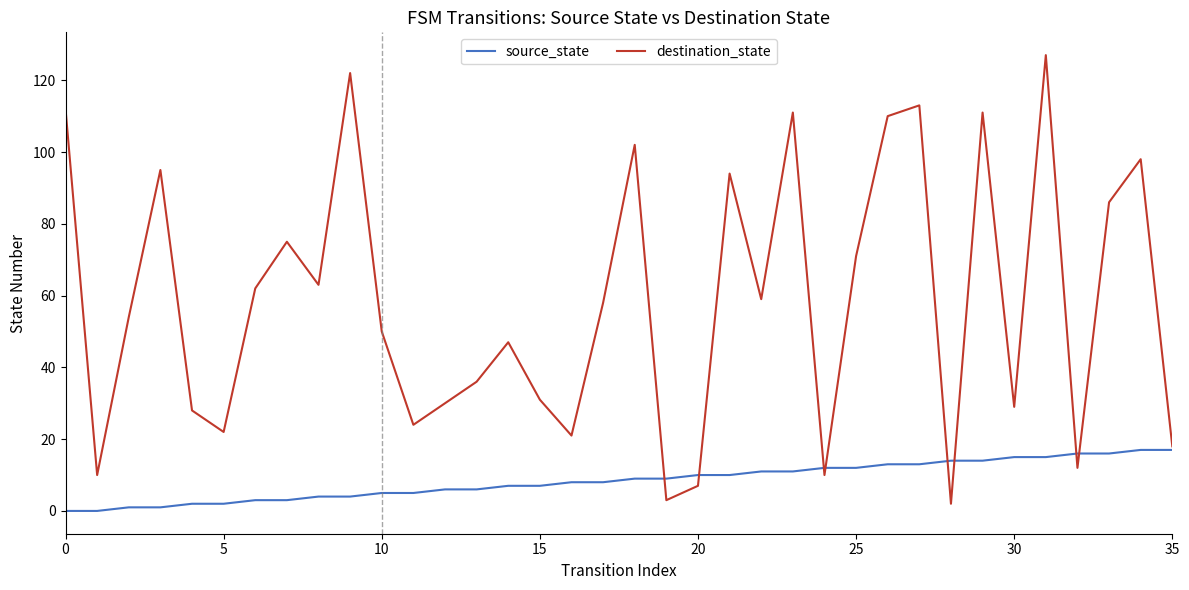

Which series has the largest total across all categories?

destination_state